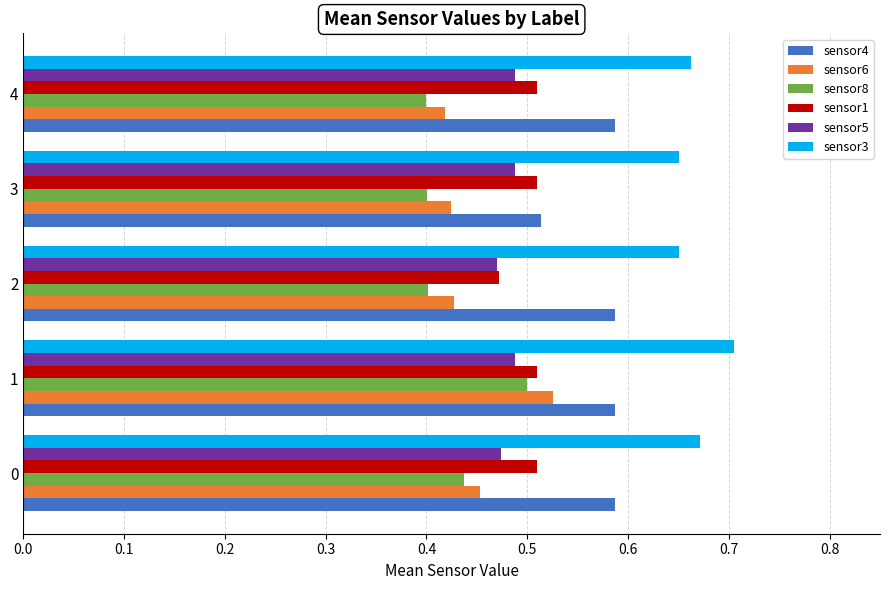

What is the spread (max minus min) of values at 3?

0.3